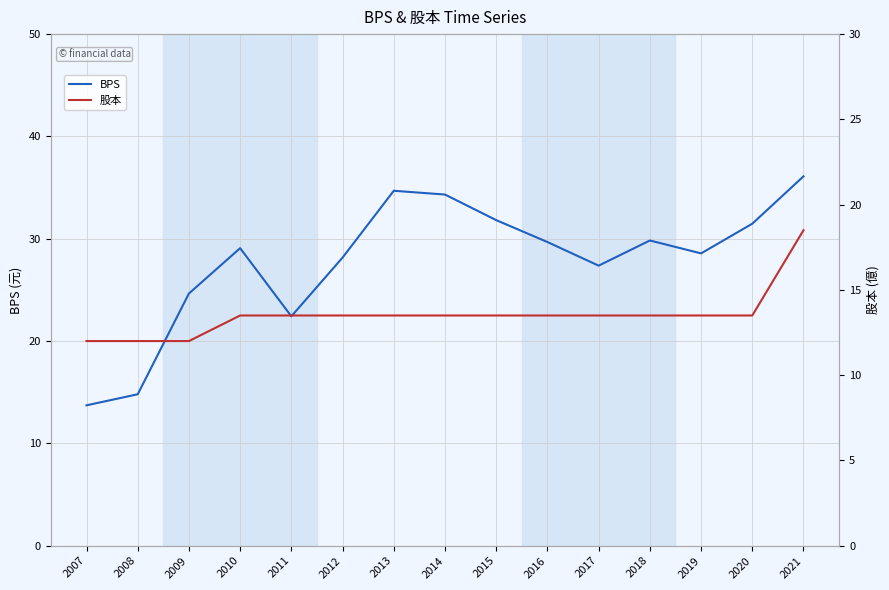

What is the maximum value shown in the chart?

36.1